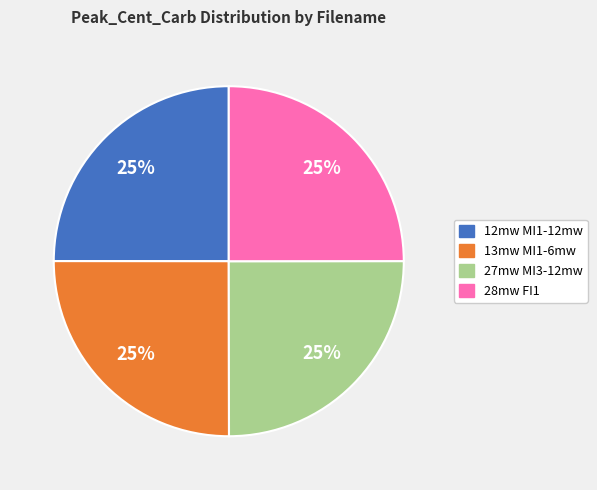

How many segments does this pie chart have?

4